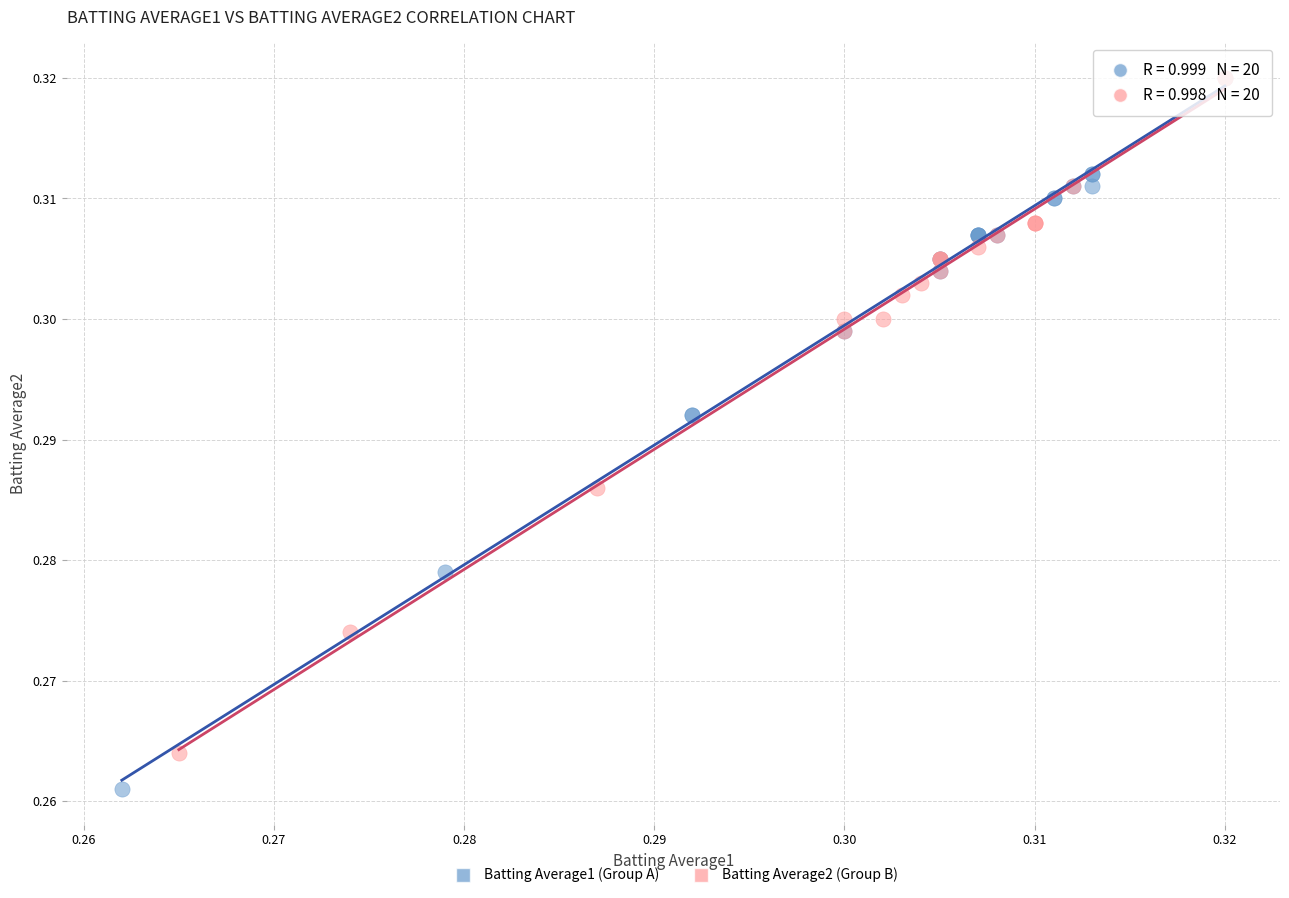

Which series reaches the minimum Y coordinate?

Batting Average1 (Group A)